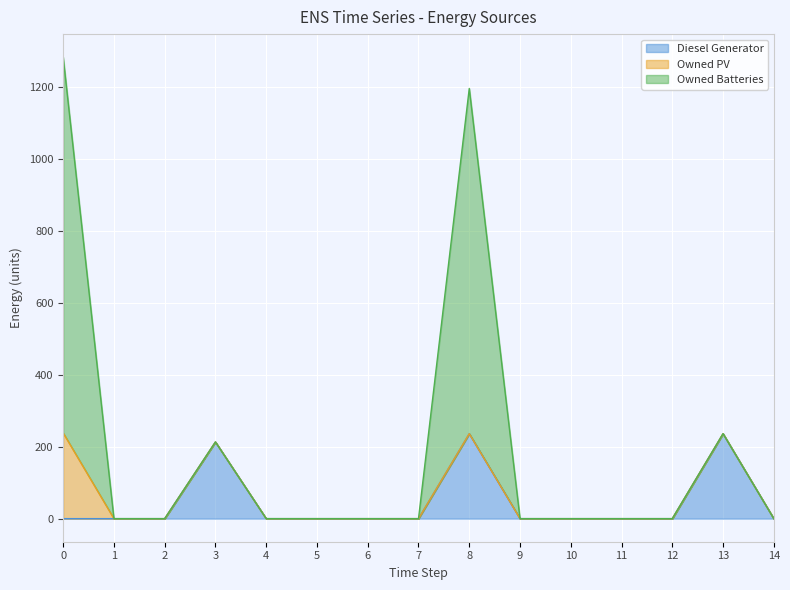

Does the chart display data point markers on the line(s)?

No